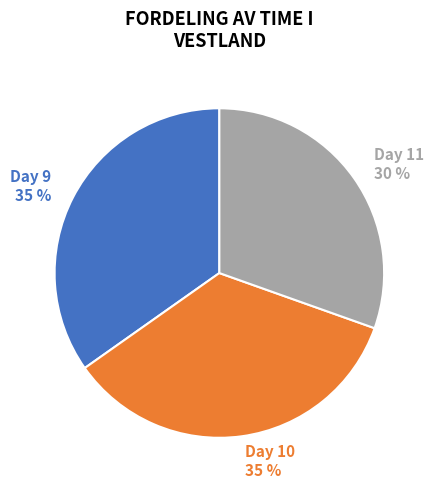

Which category has the smallest portion of the pie?

Day 11 30 %